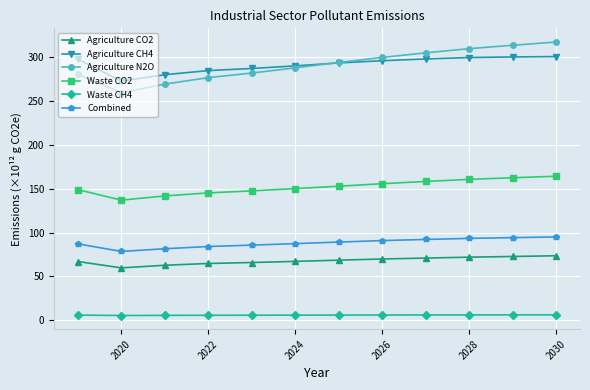

Which series has the widest spread of values?

Agriculture N2O